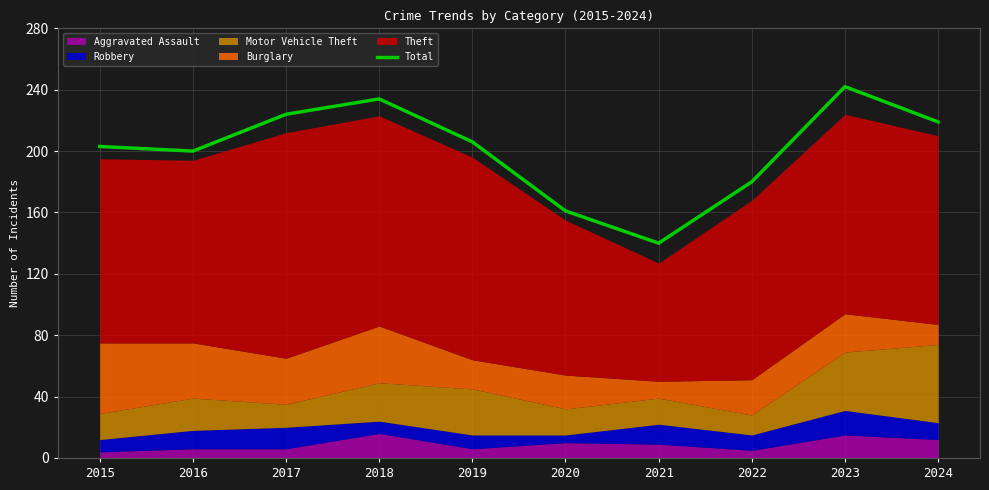

At which category does the chart reach its peak across all series?

2023